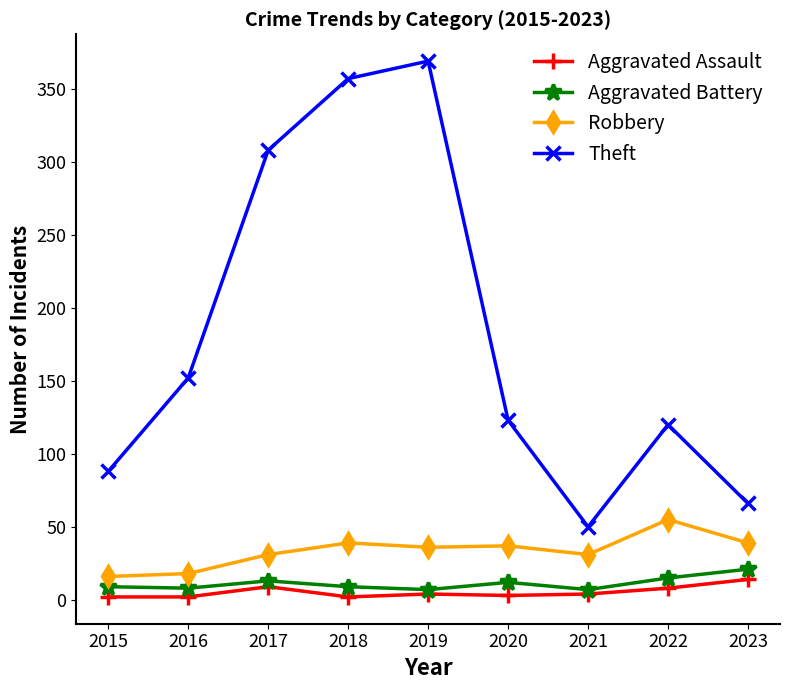

At how many categories does at least one series exceed 298?

3